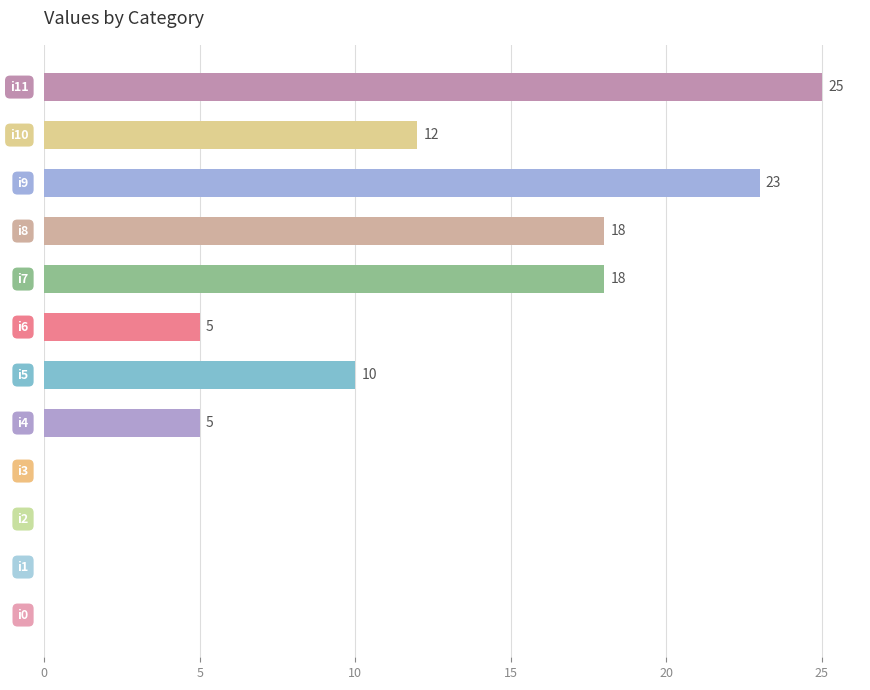

How many positive values are there?

8